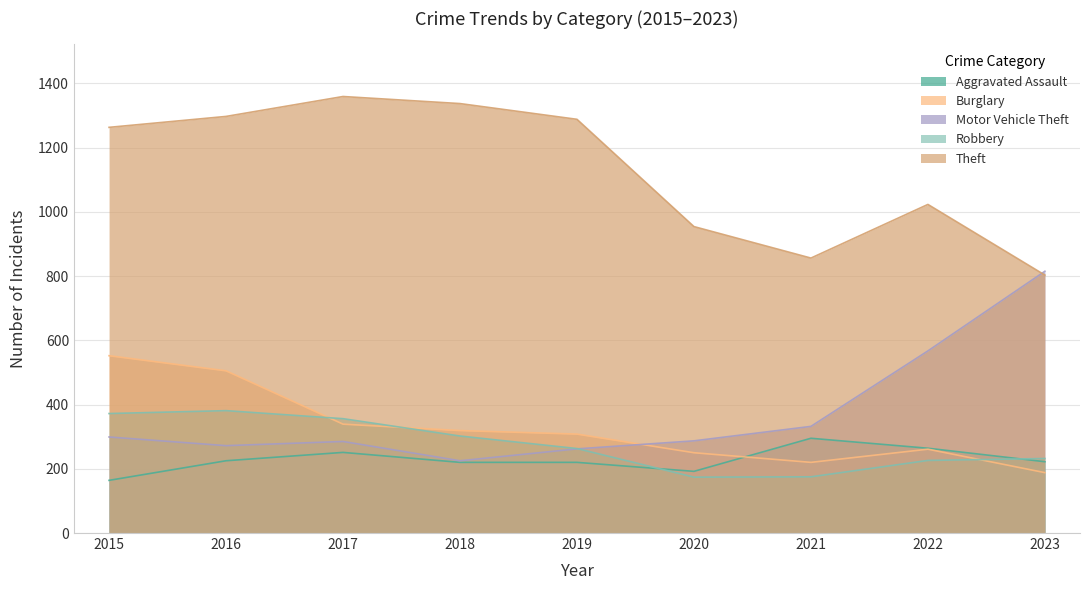

How many categories are shown in the chart?

9